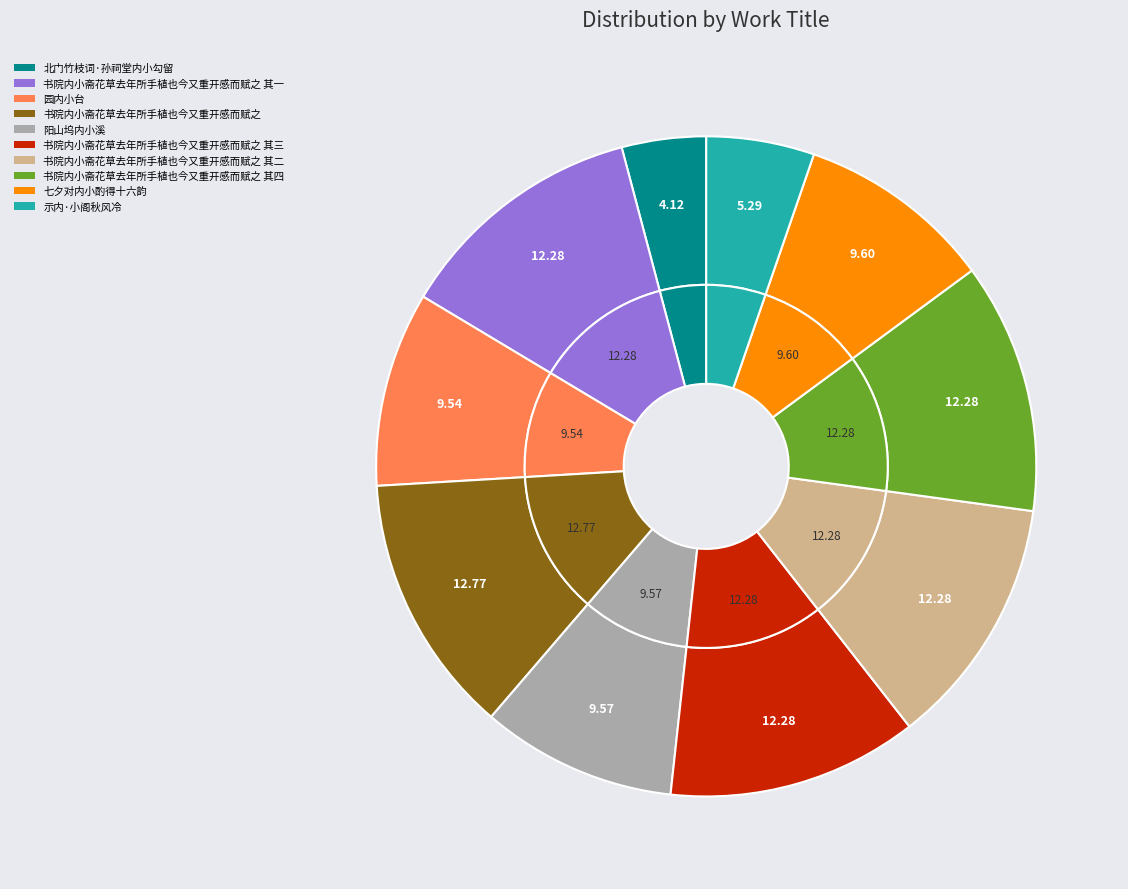

What is the total percentage of 七夕对内小酌得十六韵 and 示内·小阁秋风冷?

14.9%